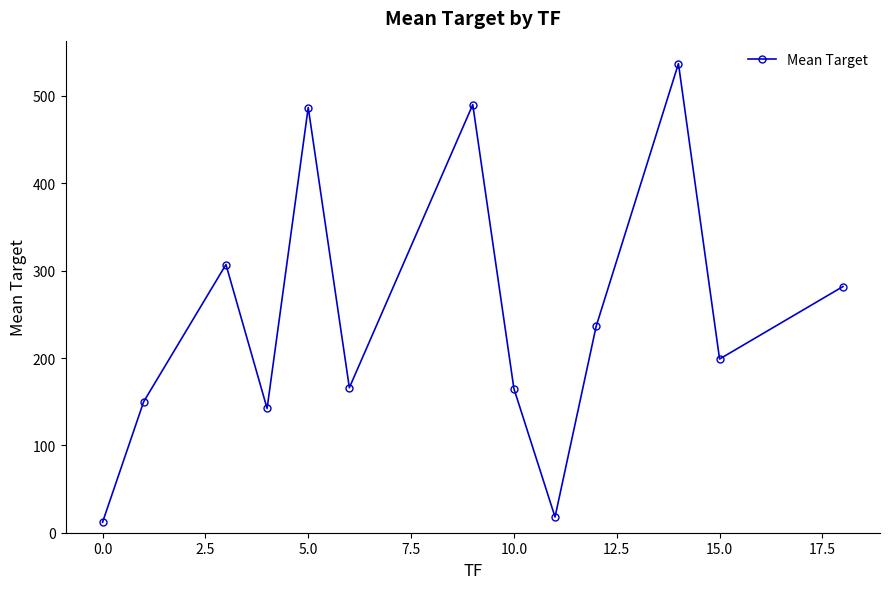

What is the minimum value shown in the chart?

12.0